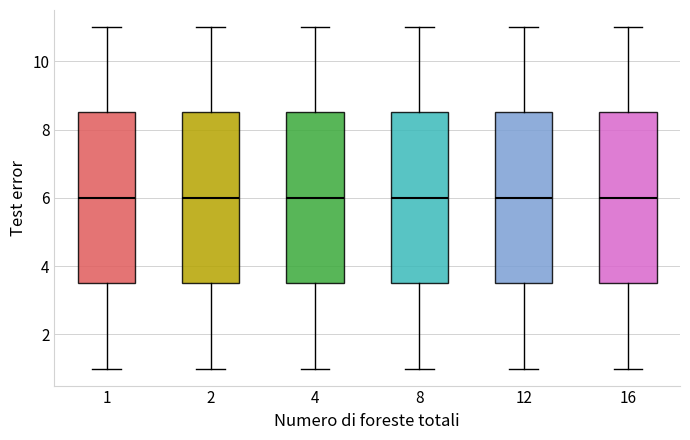

Where does the upper whisker of the box at x = 2 end on the y-axis? The values are not printed on the chart, so give them approximately, as read against the axis.

11.0